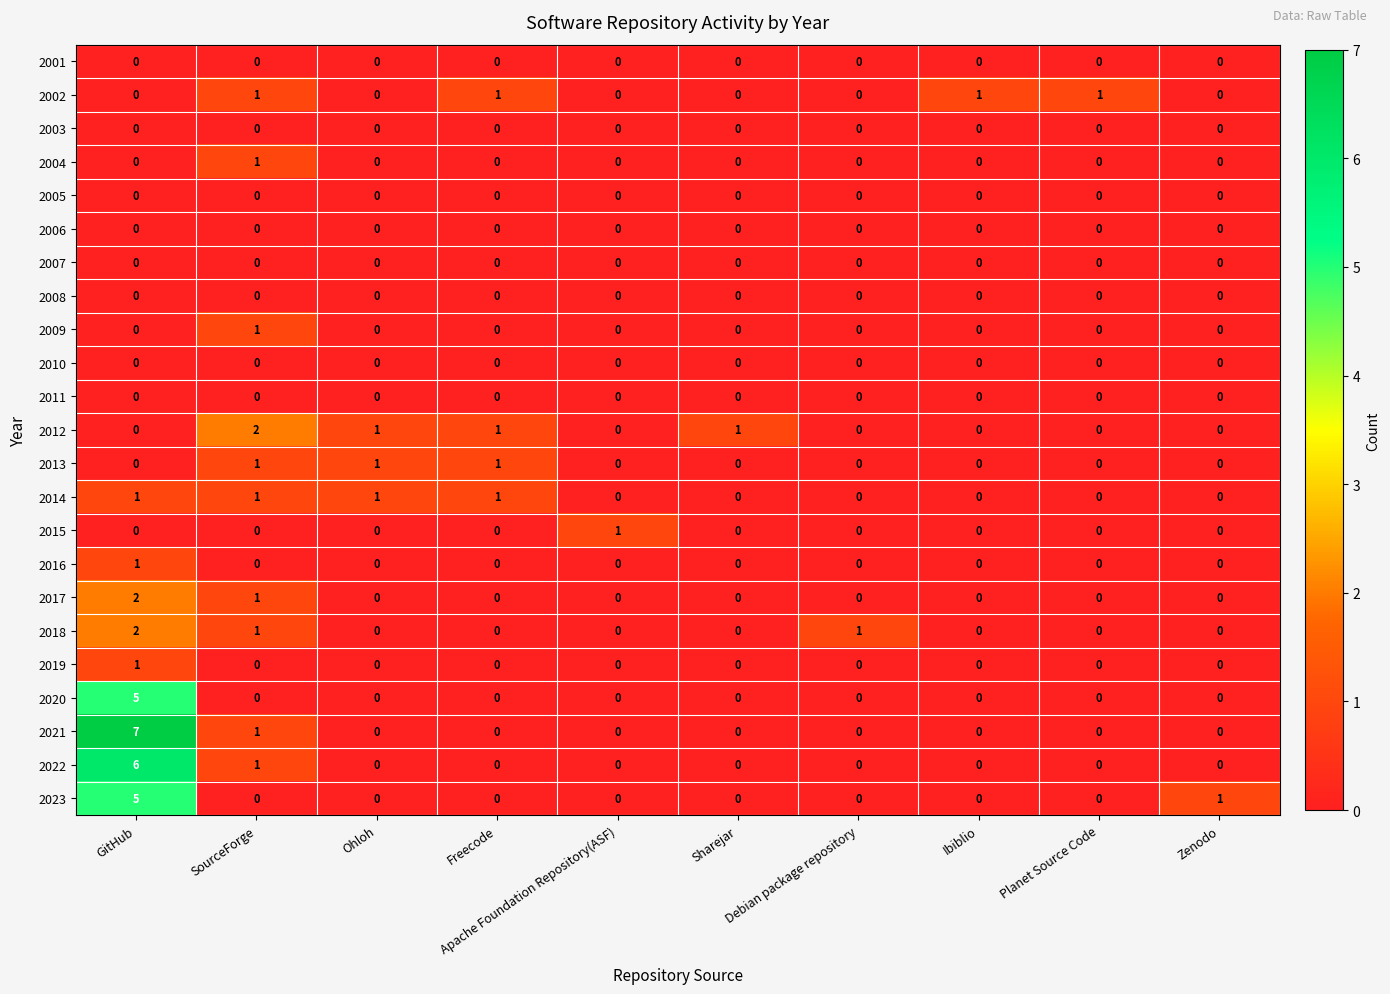

Count the number of categories in the chart.

10